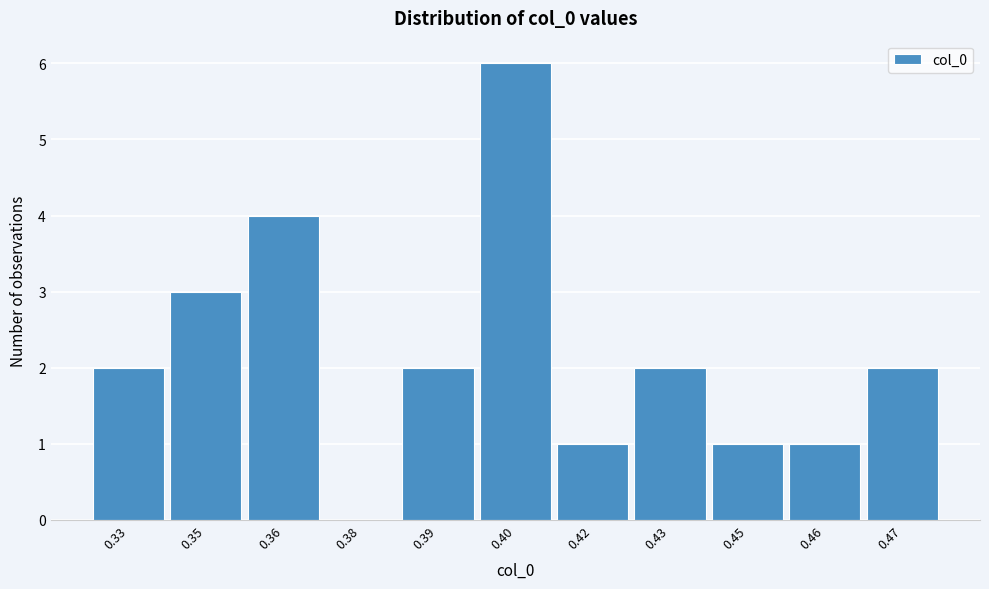

Reading left to right, what are all the values shown in this chart?

0.33=2	0.35=3	0.36=4	0.38=0	0.39=2	0.40=6	0.42=1	0.43=2	0.45=1	0.46=1	0.47=2